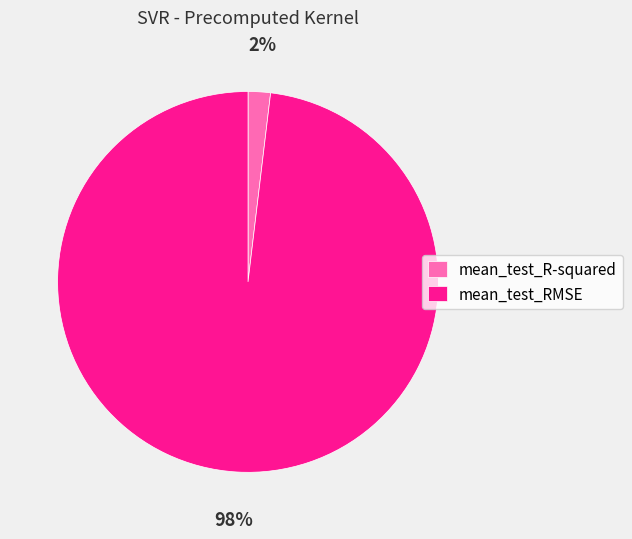

To the nearest percent, what portion does mean_test_RMSE represent?

98%